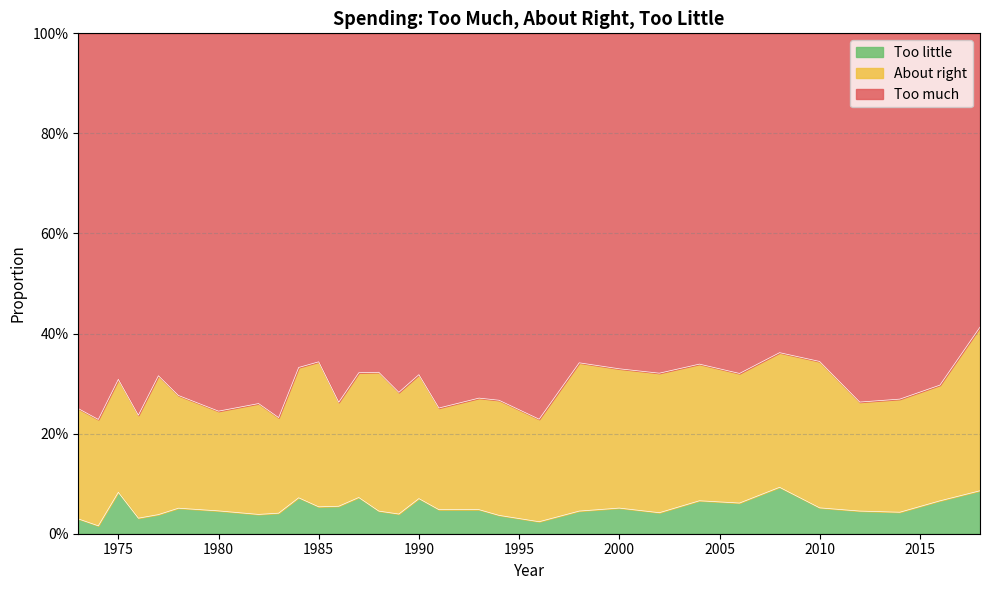

Does the chart display data point markers on the line(s)?

No